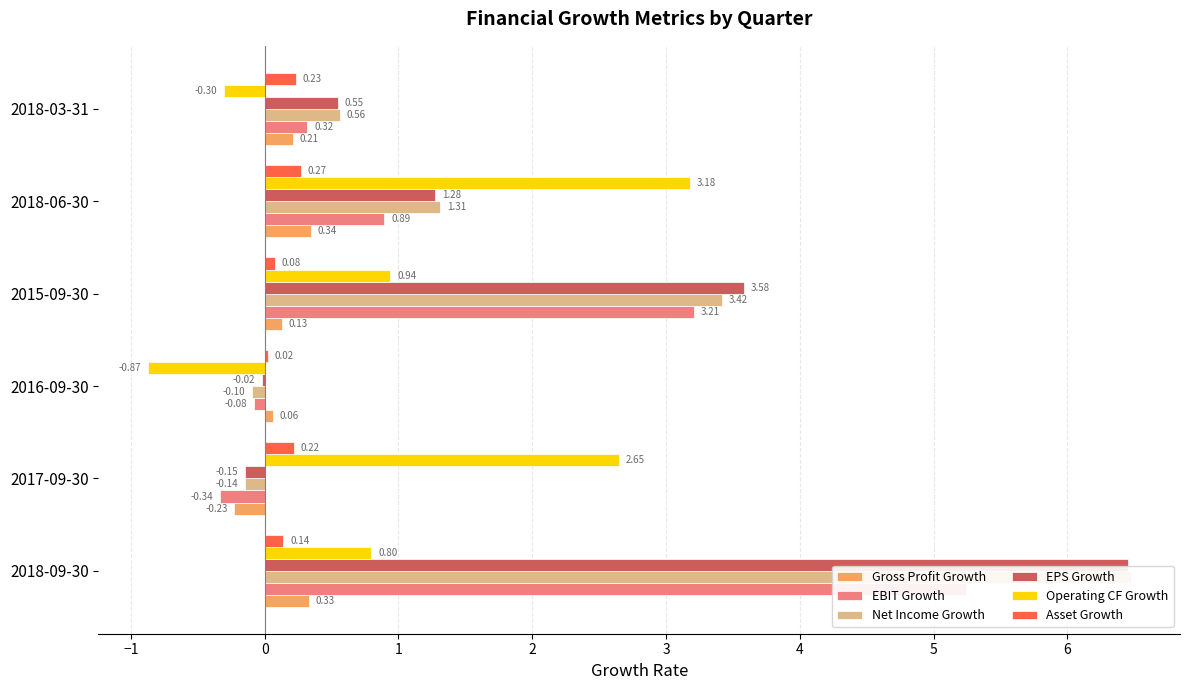

What is the difference between the maximum and minimum values in the Net Income Growth series?

6.6